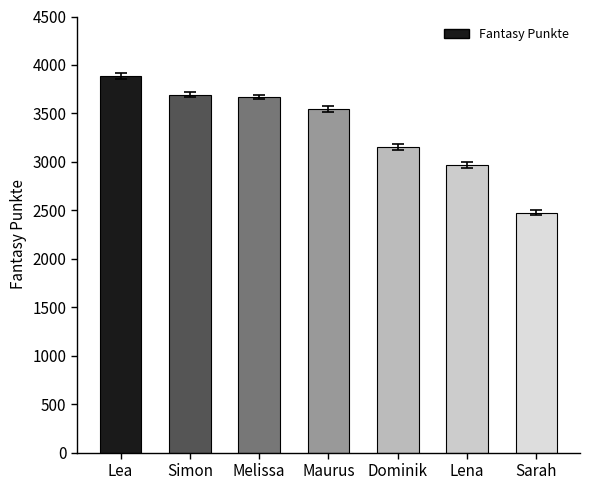

What is the change in value from Maurus to Lena?

-582